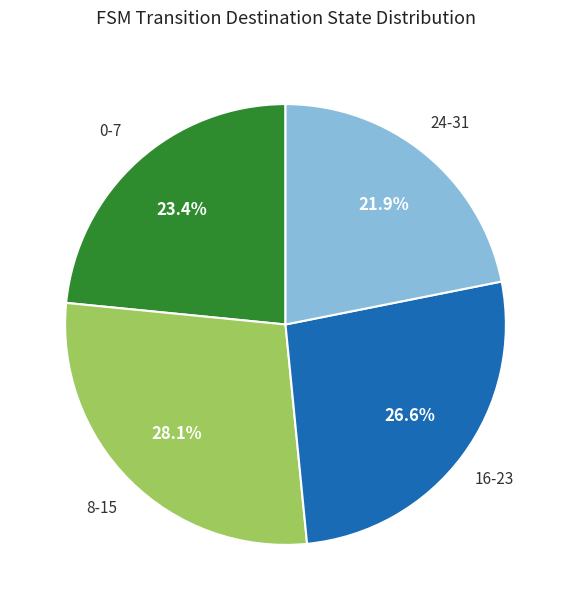

Is there any slice that represents more than half of the pie?

No